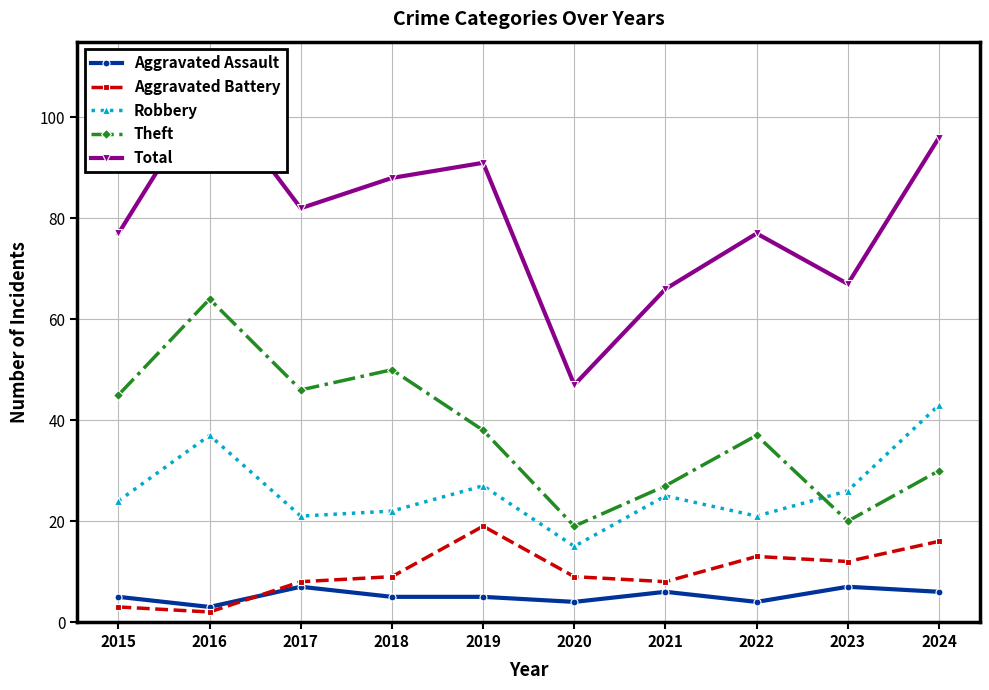

What is the difference between the Theft values at 2024 and 2023?

10